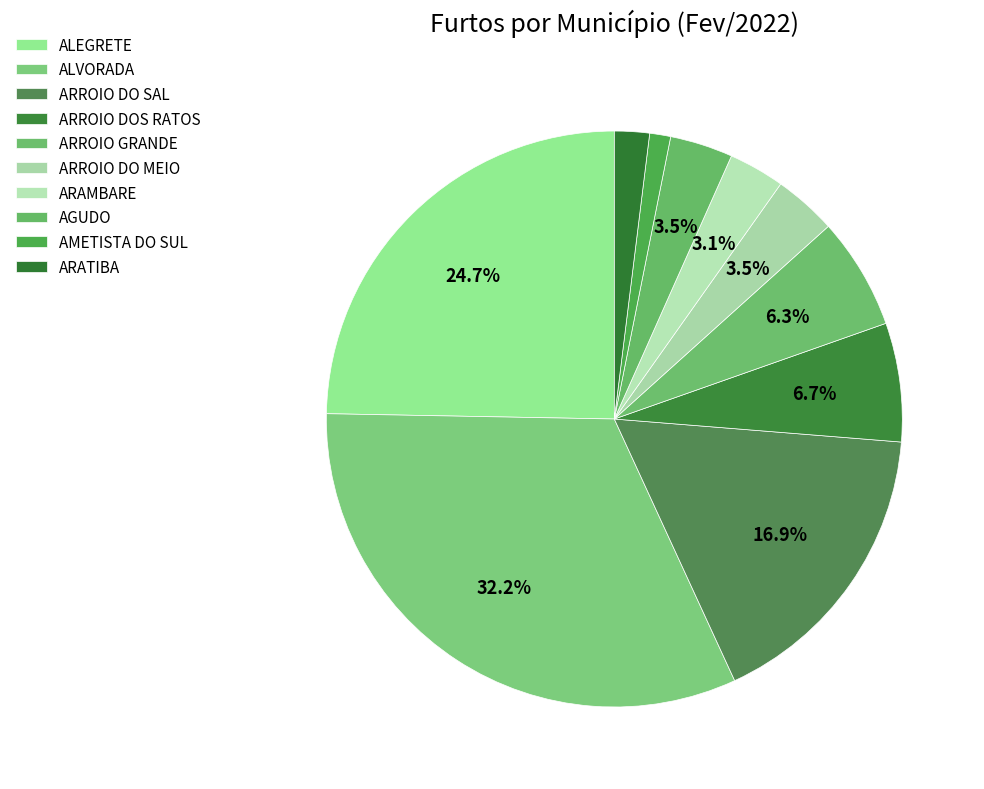

Which category has the biggest portion of the pie?

ALVORADA